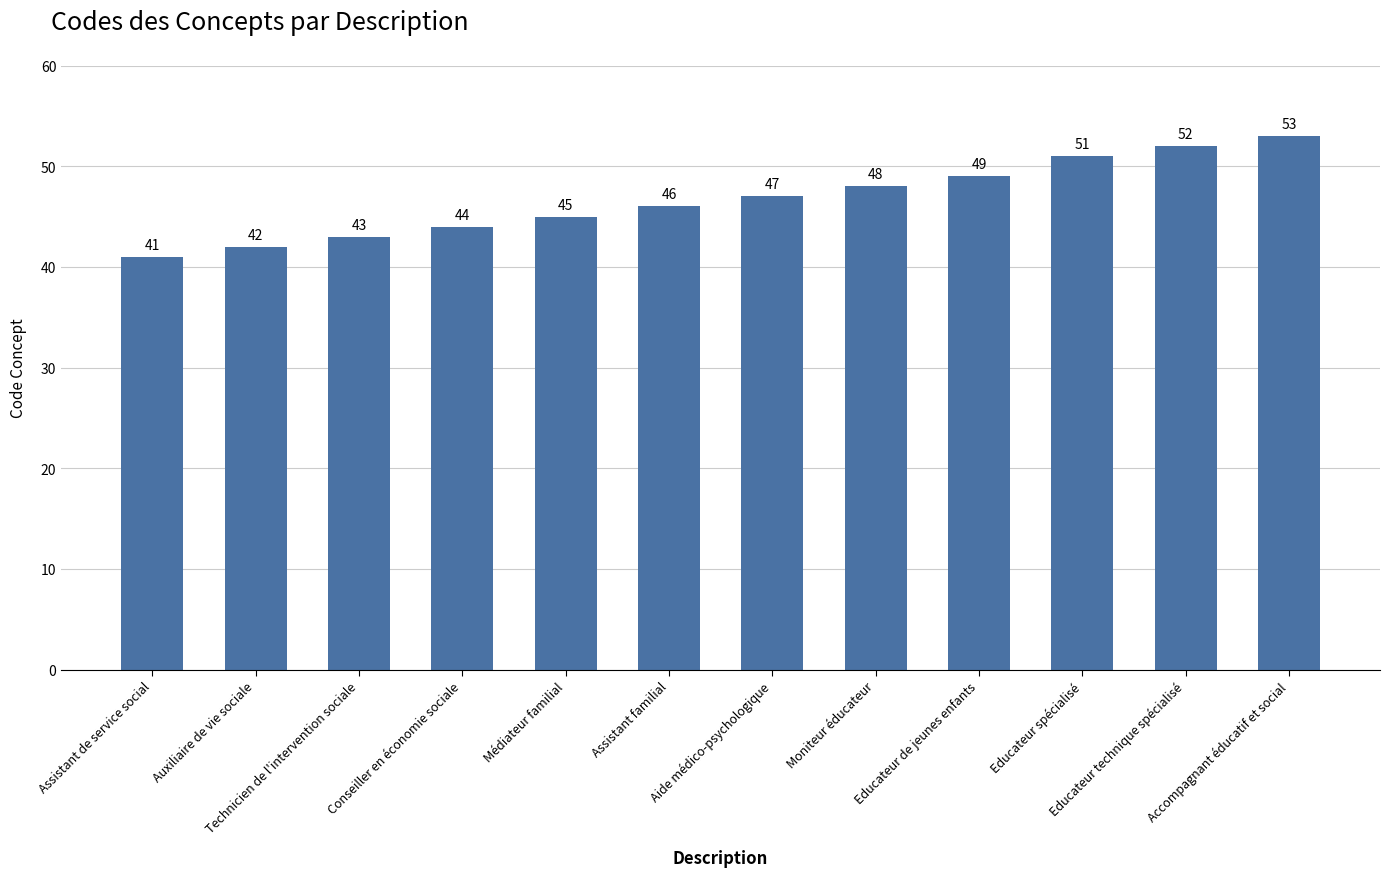

What value does the data have at Educateur spécialisé, to the nearest 5?

50